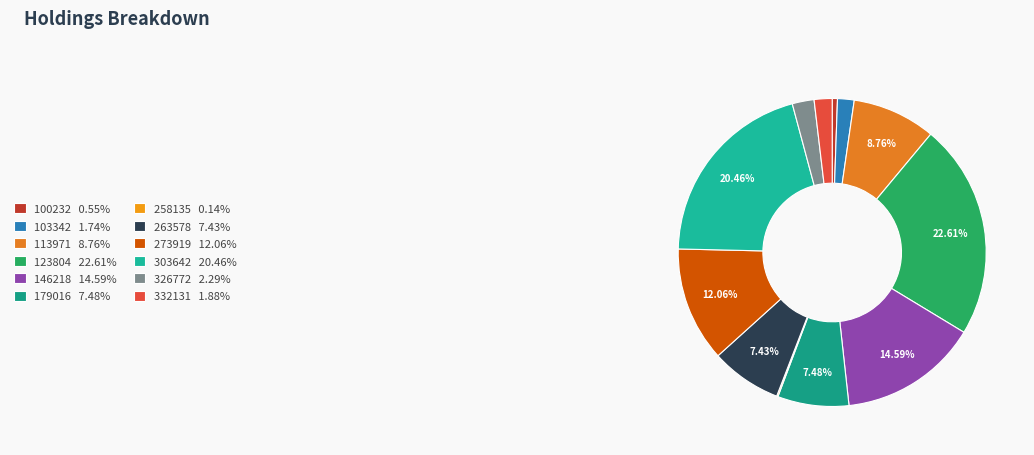

What percentage is the 273919 slice, to the nearest percent?

12%